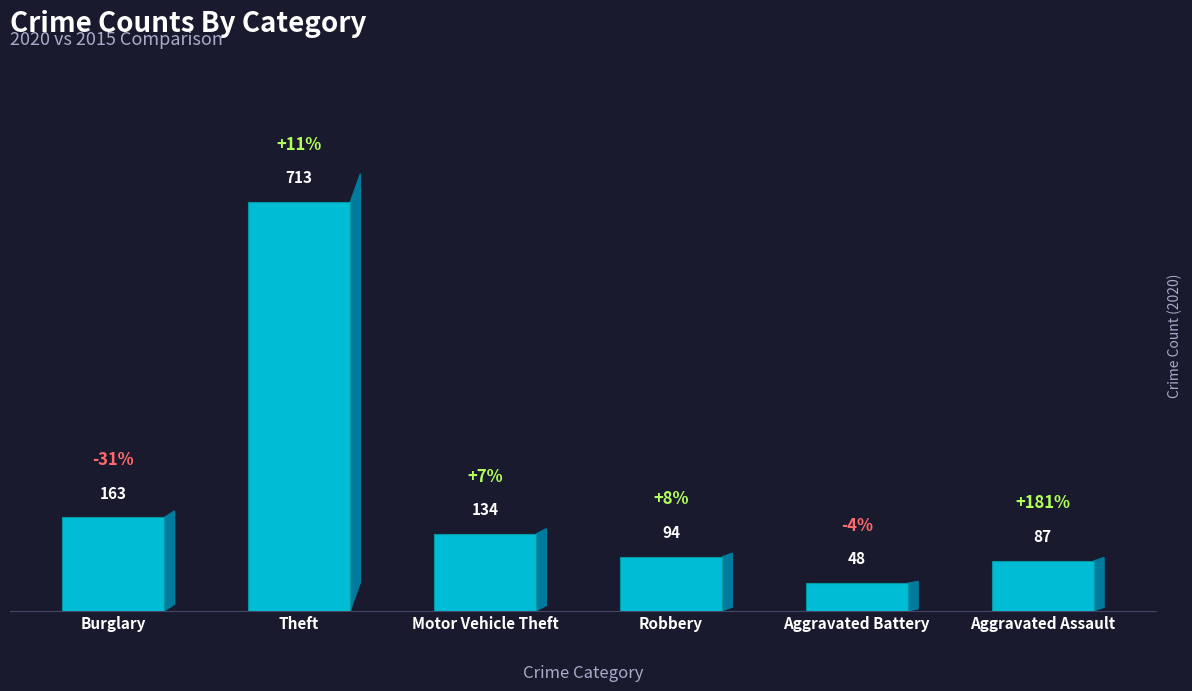

Reading left to right, what are all the values shown in this chart?

163	713	134	94	48	87